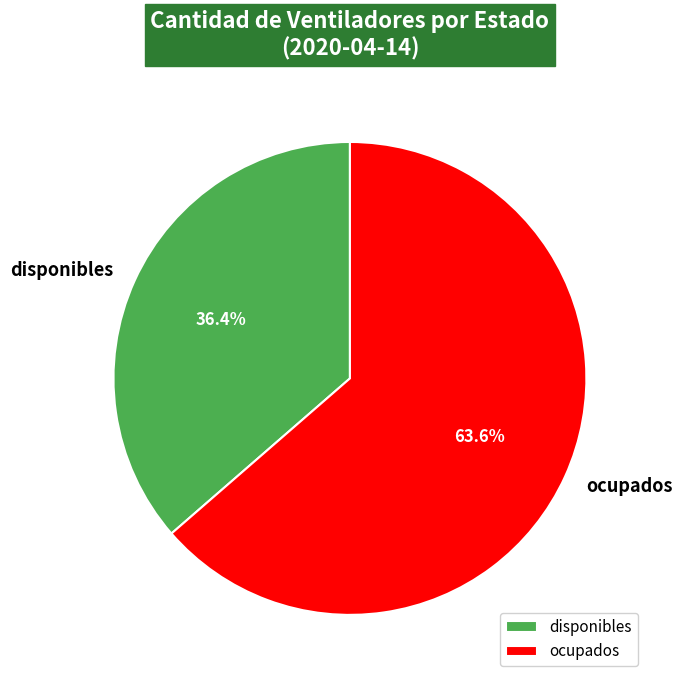

What is the ratio of the value at ocupados to the value at disponibles?

1.7